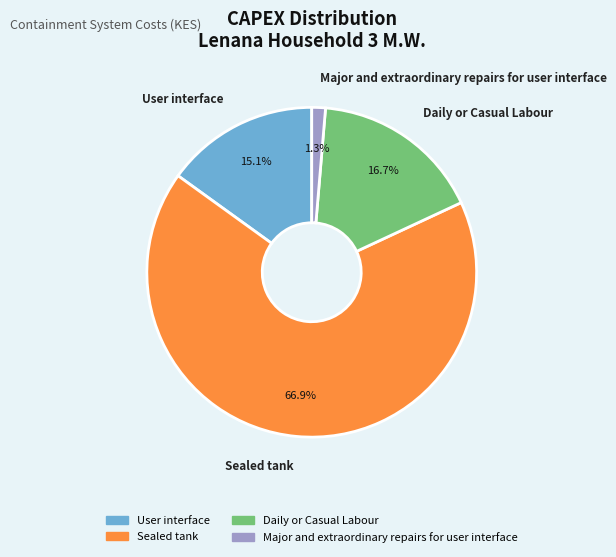

What is the majority slice?

Sealed tank